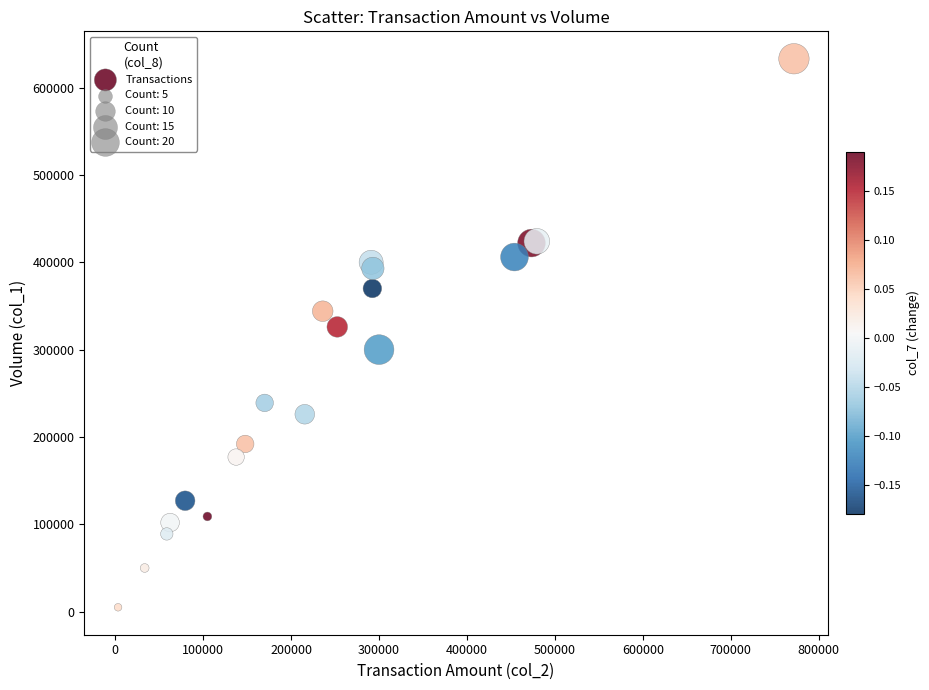

What Y value in the scatter plot is closest to 319000?

326000